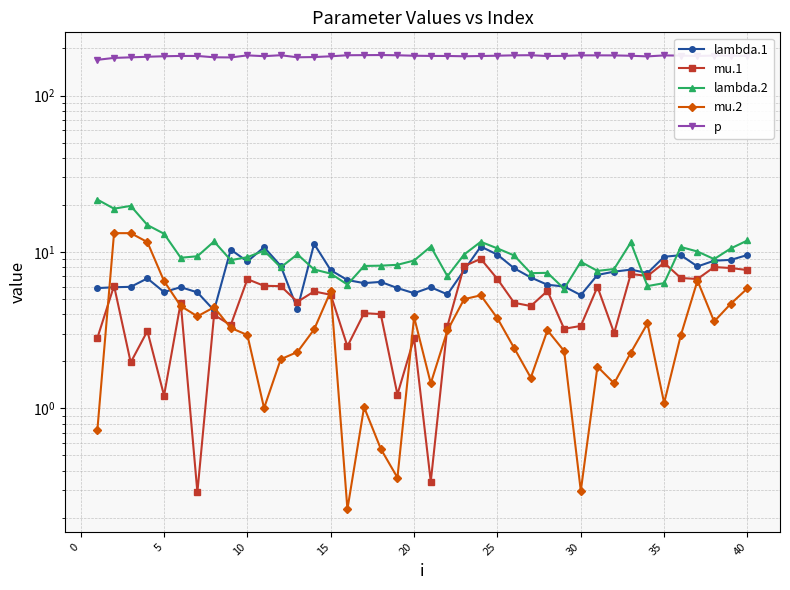

Reading left to right, transcribe all the data shown in this chart.

lambda.1: 5.9	5.9	6.0	6.8	5.5	6.0	5.5	4.2	10.3	8.7	10.7	8.1	4.3	11.3	7.6	6.6	6.3	6.4	5.9	5.4	5.9	5.4	7.6	10.8	9.6	7.9	6.9	6.2	6.0	5.3	7.1	7.5	7.7	7.3	9.3	9.5	8.1	8.8	8.9	9.6
mu.1: 2.8	6.1	2.0	3.1	1.2	4.7	0.3	4.0	3.4	6.7	6.1	6.0	4.8	5.6	5.3	2.5	4.1	4.0	1.2	2.8	0.3	3.4	8.1	9.0	6.7	4.7	4.5	5.6	3.2	3.4	6.0	3.0	7.2	7.0	8.5	6.8	6.7	8.0	7.9	7.7
lambda.2: 21.6	18.9	19.7	14.9	13.1	9.2	9.4	11.7	8.9	9.3	10.2	8.0	9.7	7.7	7.3	6.2	8.1	8.2	8.3	8.8	10.8	7.0	9.6	11.6	10.5	9.5	7.3	7.4	5.8	8.7	7.6	7.8	11.5	6.1	6.3	10.8	10.1	9.0	10.5	11.9
mu.2: 0.7	13.2	13.2	11.6	6.5	4.5	3.9	4.4	3.3	2.9	1.0	2.1	2.3	3.2	5.6	0.2	1.0	0.6	0.4	3.8	1.4	3.1	5.0	5.3	3.8	2.4	1.6	3.2	2.3	0.3	1.8	1.4	2.3	3.5	1.1	2.9	6.6	3.6	4.7	5.9
p: 169.3	174.1	175.6	177.1	178.4	179.2	179.2	175.7	175.4	180.8	178.6	181.1	175.7	176.3	178.3	181.1	181.4	181.6	181.0	179.8	179.3	179.2	178.4	179.1	179.9	180.9	181.2	179.0	179.5	180.8	180.8	180.6	179.7	178.1	180.6	180.1	179.1	180.2	179.8	179.3